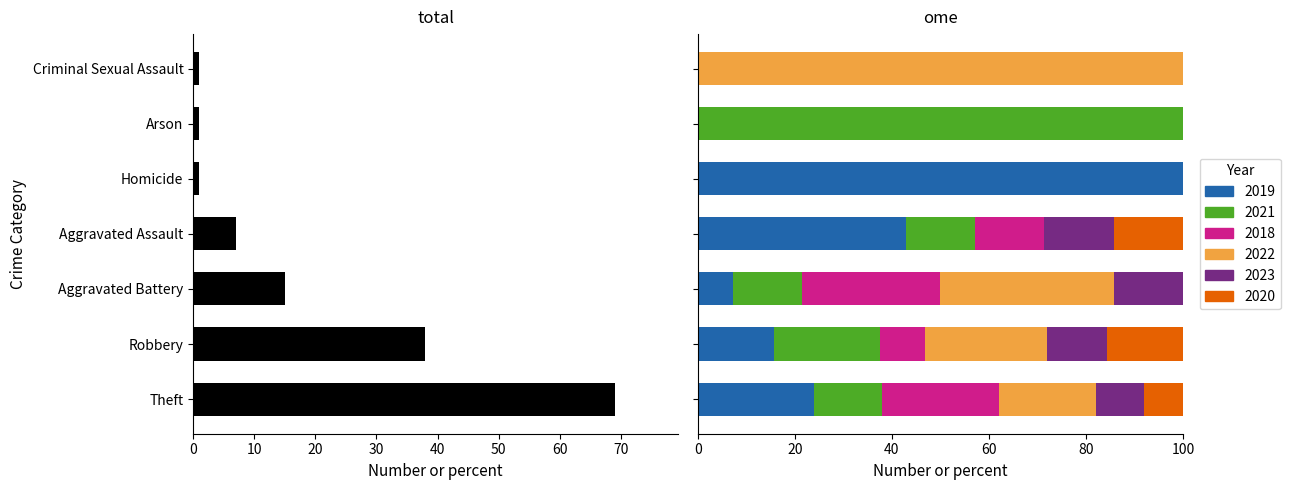

What is the value of the 3rd bar from the left?

15